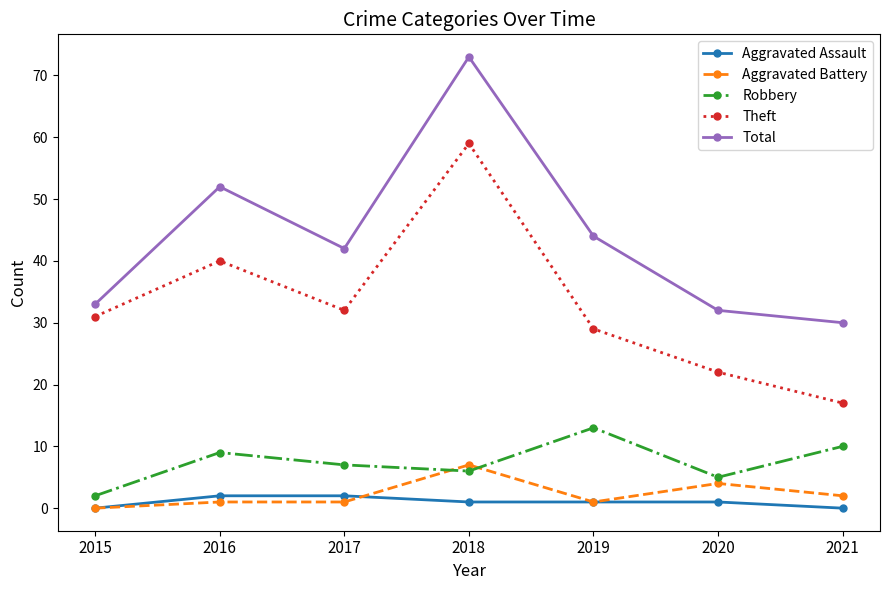

What is the highest value of the Total series?

73